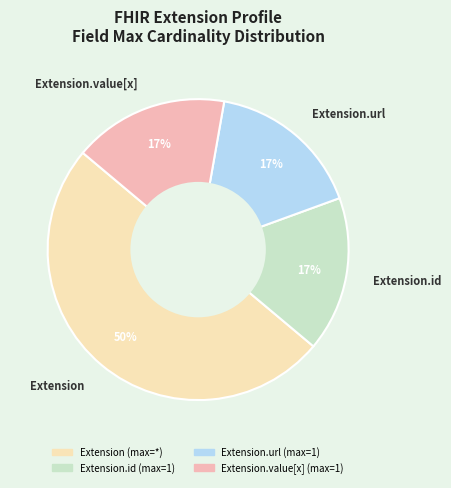

Is the sum of Extension.id and Extension.url greater than half?

No